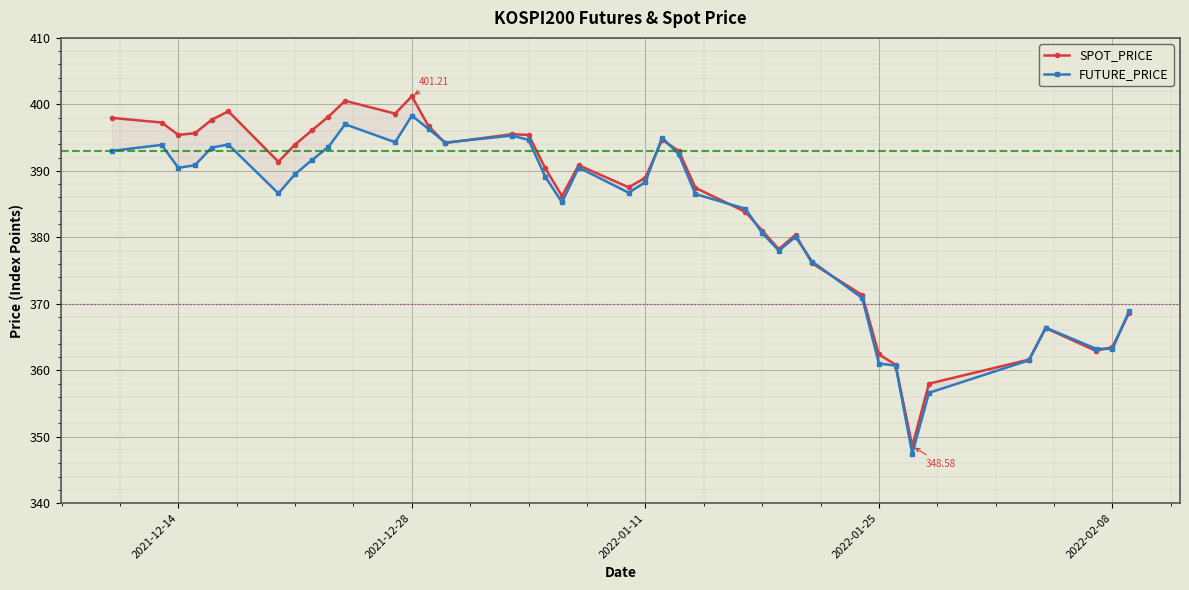

At which label does SPOT_PRICE first exceed 390?

2021-12-14